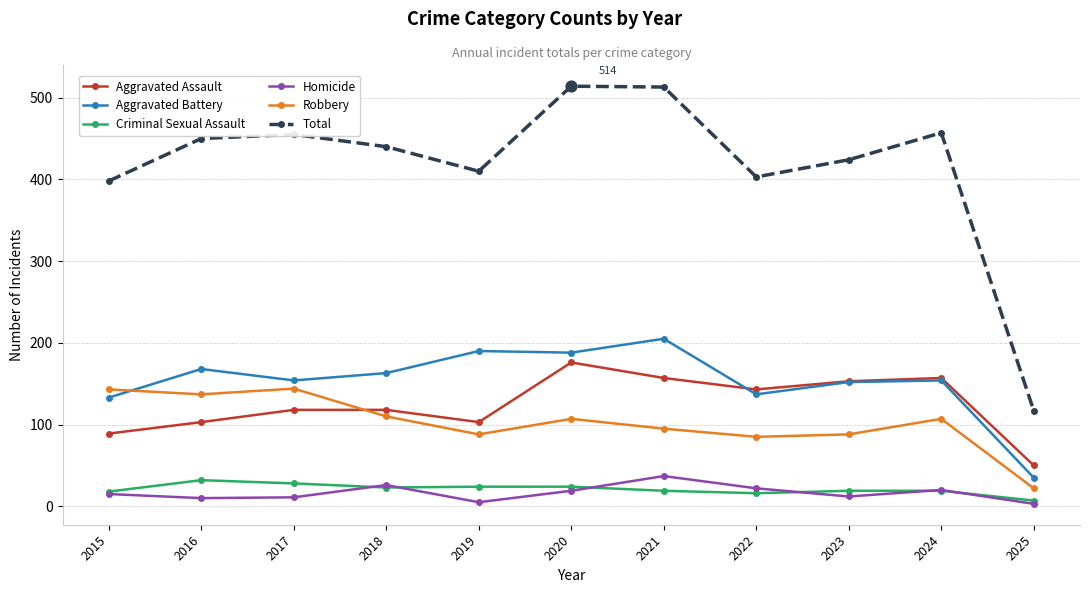

At how many categories does at least one series exceed 105?

11